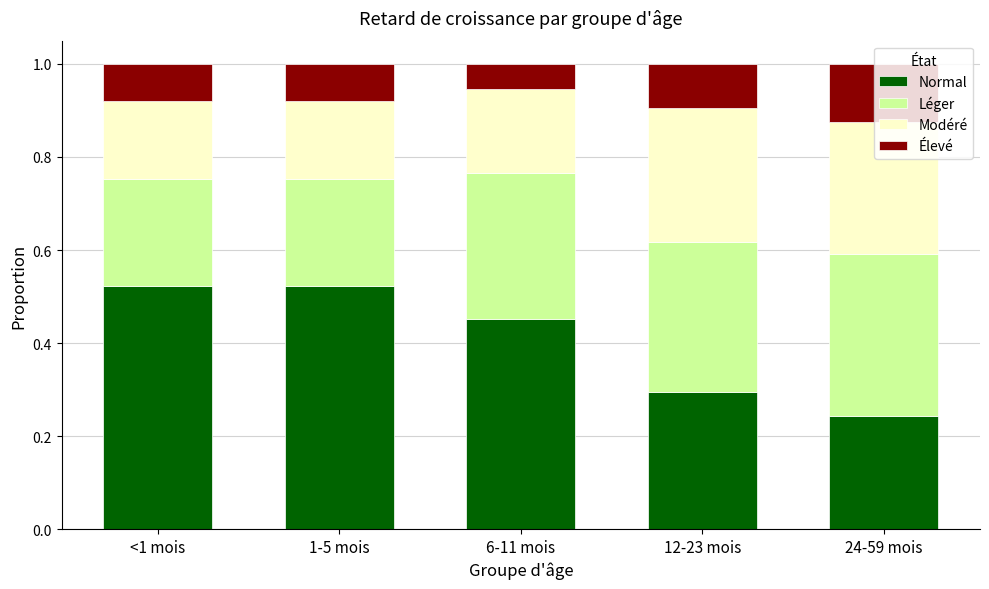

Which category has the lowest value in the Normal series?

24-59 mois